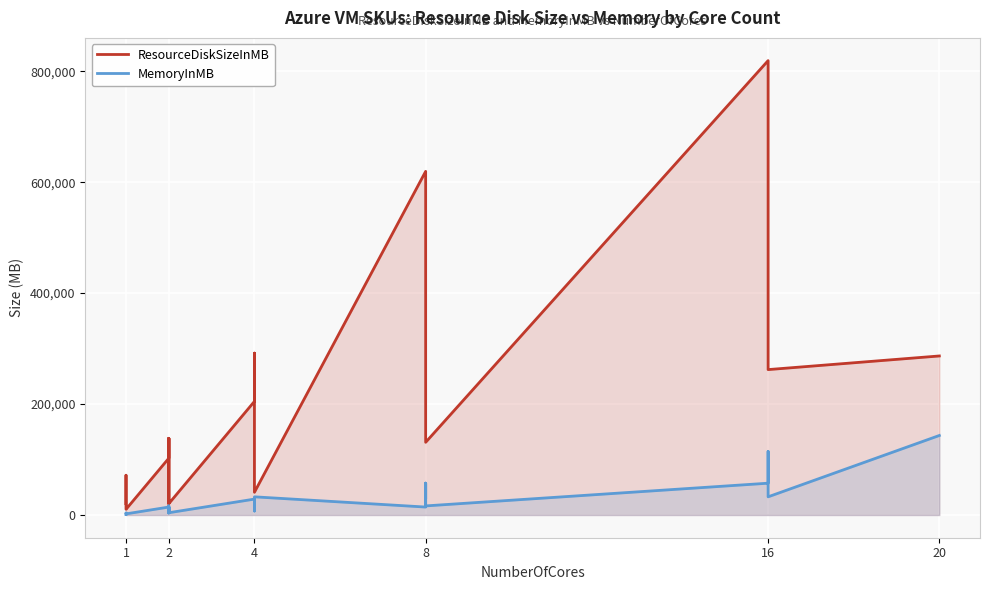

What is the minimum value for MemoryInMB?

768